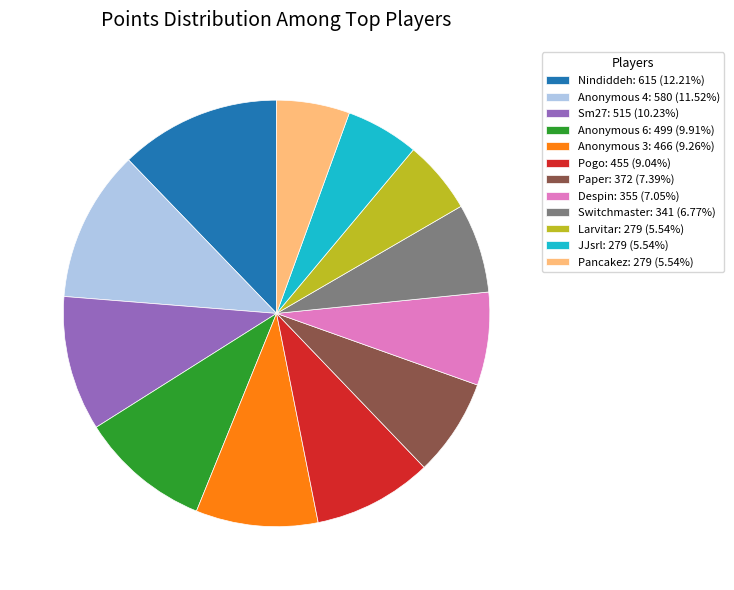

Approximately how many times larger is the value at Anonymous 6: 499 (9.91%) compared to Pogo: 455 (9.04%)?

1.1